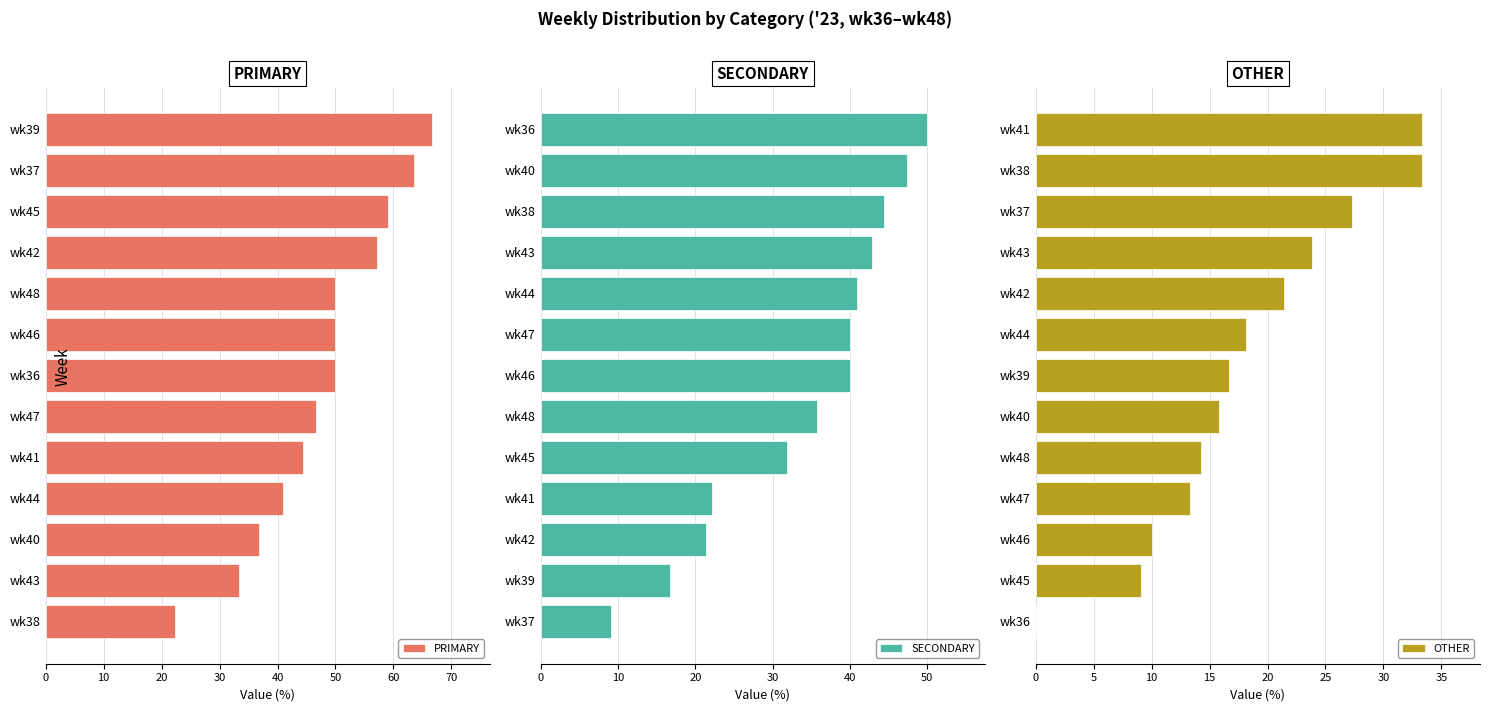

At which label is SECONDARY closest to 29?

wk45